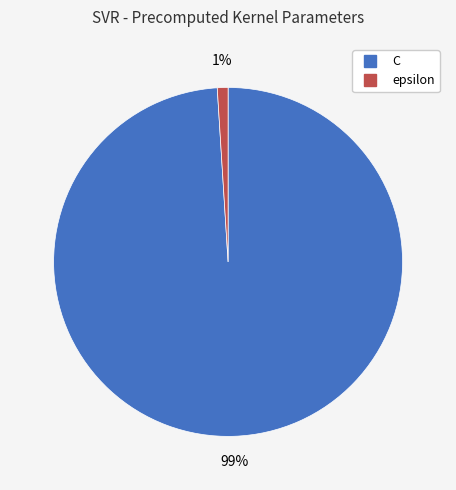

To the nearest percent, what is the difference between the largest and smallest slice percentages?

98%